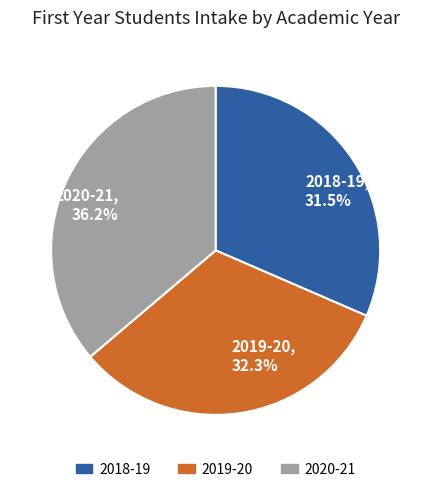

Which has a higher value, 2019-20, 32.3% or 2018-19, 31.5%?

2019-20, 32.3%